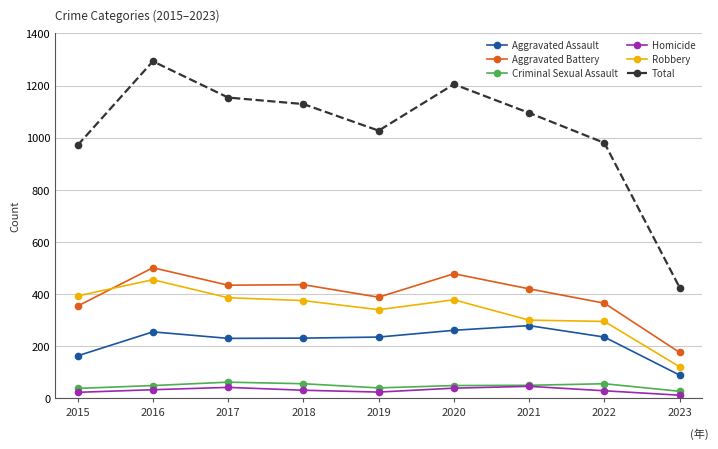

List the series in order of their peak value, highest first.

Total, Aggravated Battery, Robbery, Aggravated Assault, Criminal Sexual Assault, Homicide